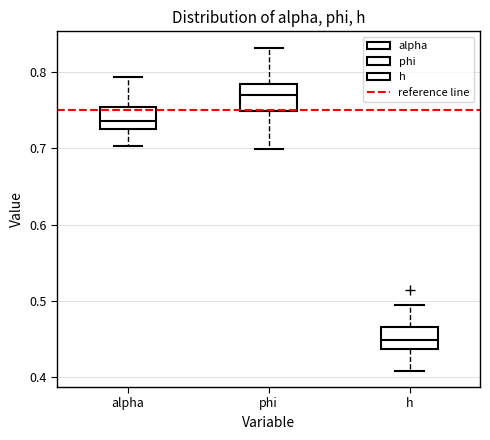

Which box has the lowest median line?

h